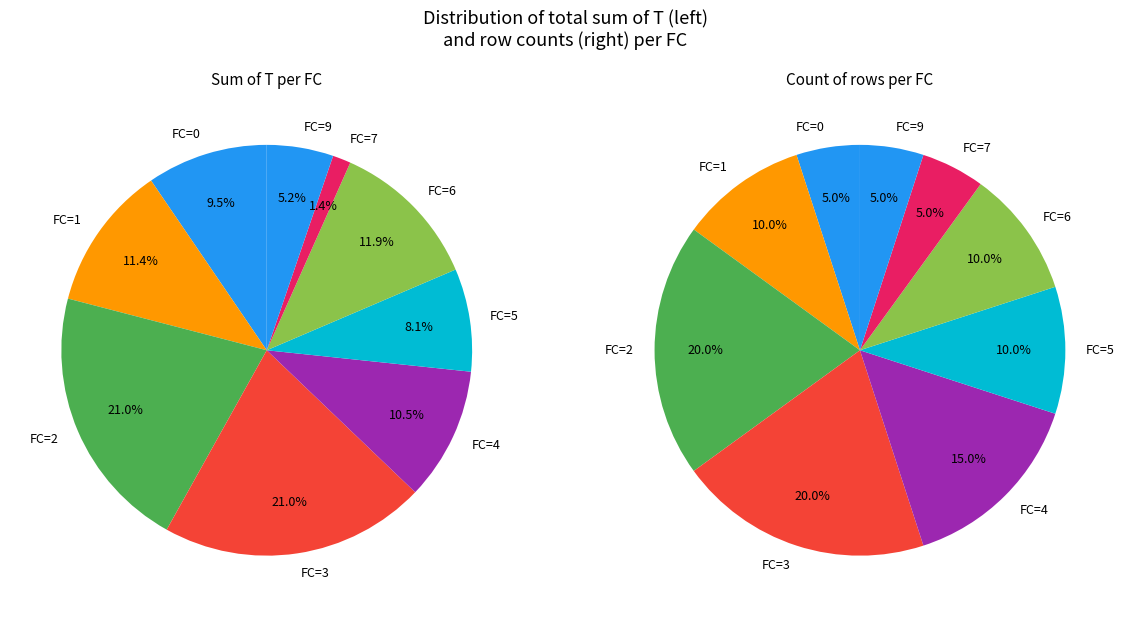

Is it true that 5 is 8% of the pie?

True